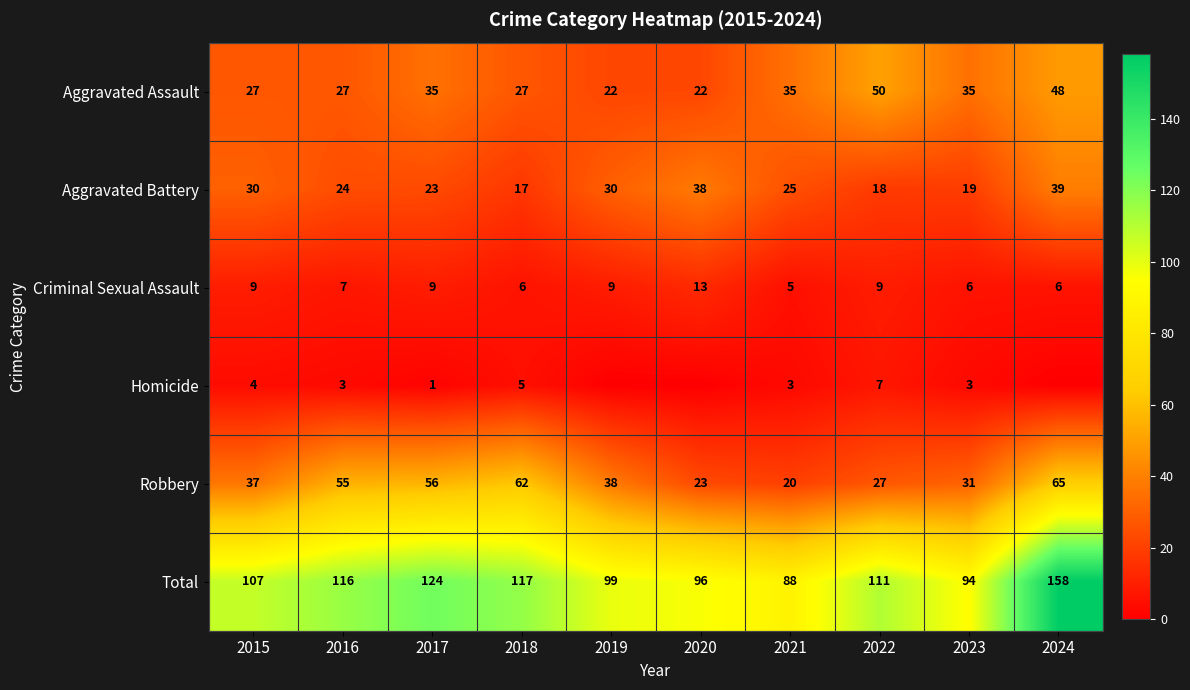

What is the approximate value of Robbery at 2016, to the nearest 10?

60